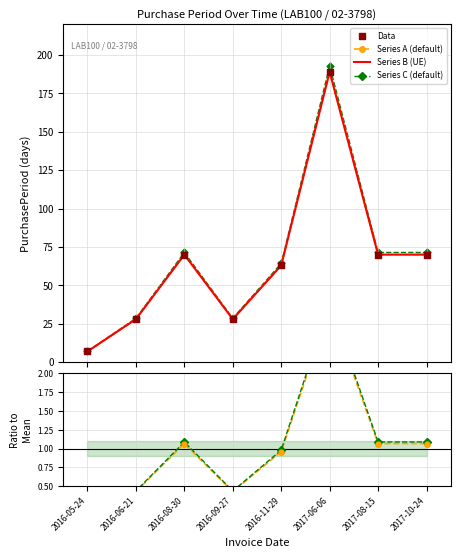

Between 2016-11-29 and 2016-08-30, which is larger?

2016-08-30